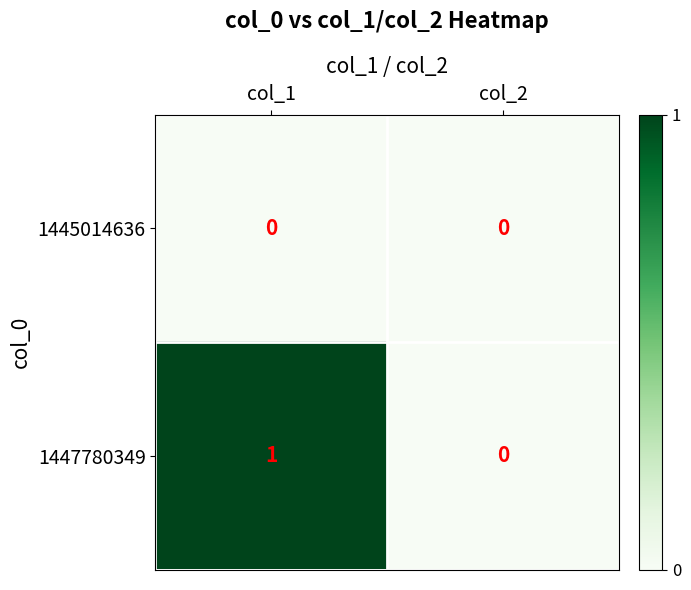

Which series has the largest total across all categories?

1447780349